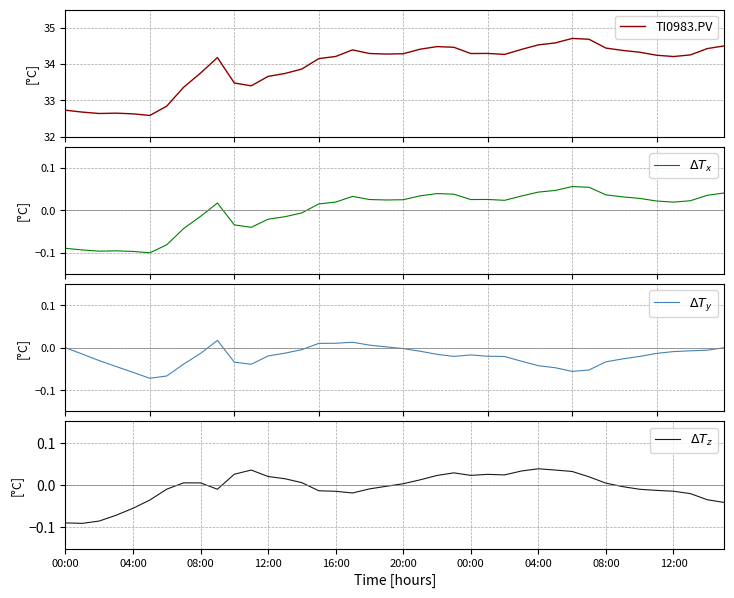

What is the lowest value of the $\Delta T_z$ series?

-0.1